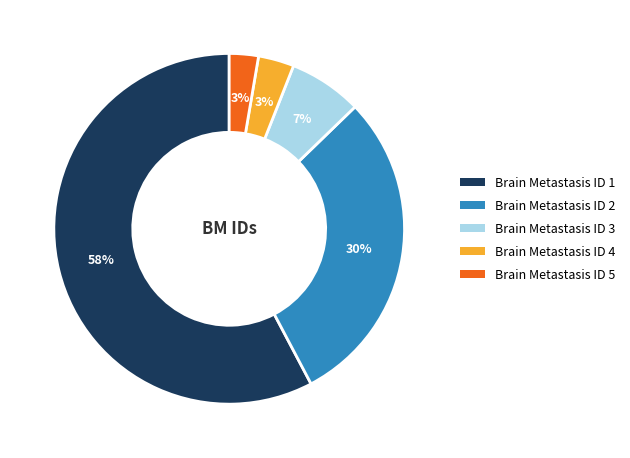

Does Brain Metastasis ID 1 represent more than half of the total?

Yes